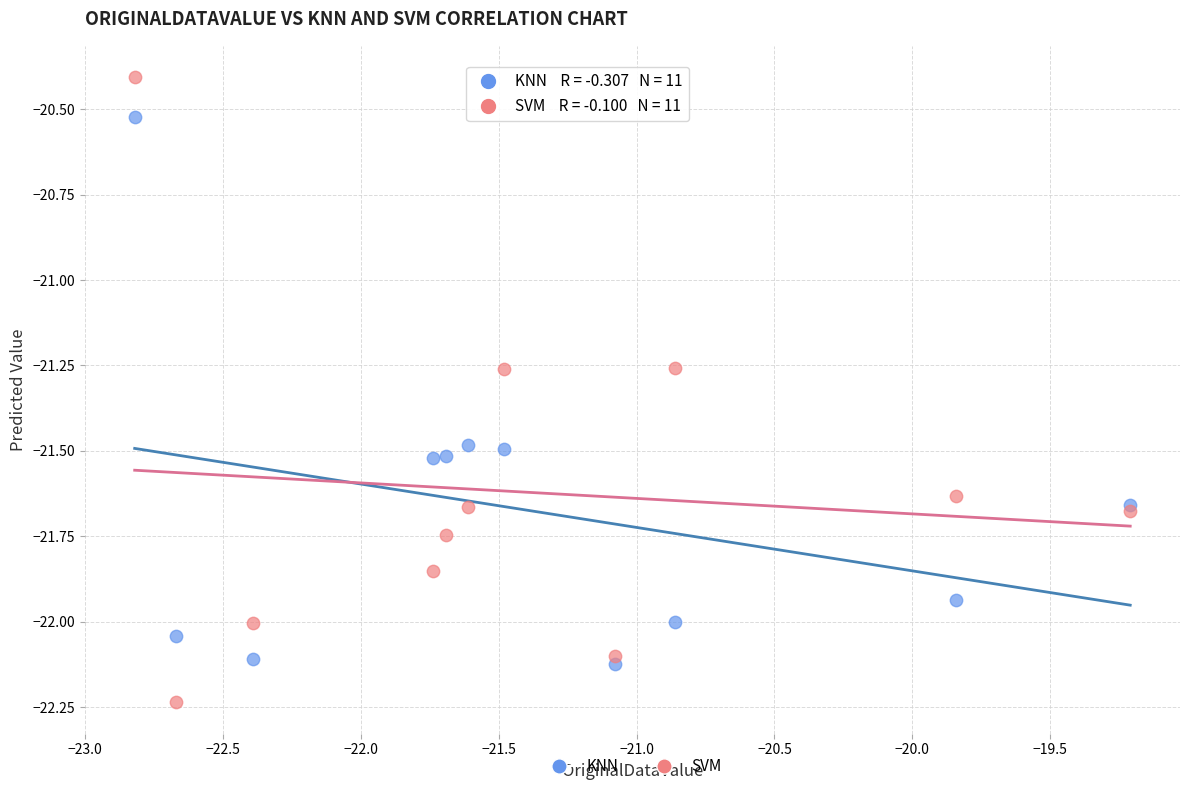

Which series reaches the minimum Y coordinate?

SVM